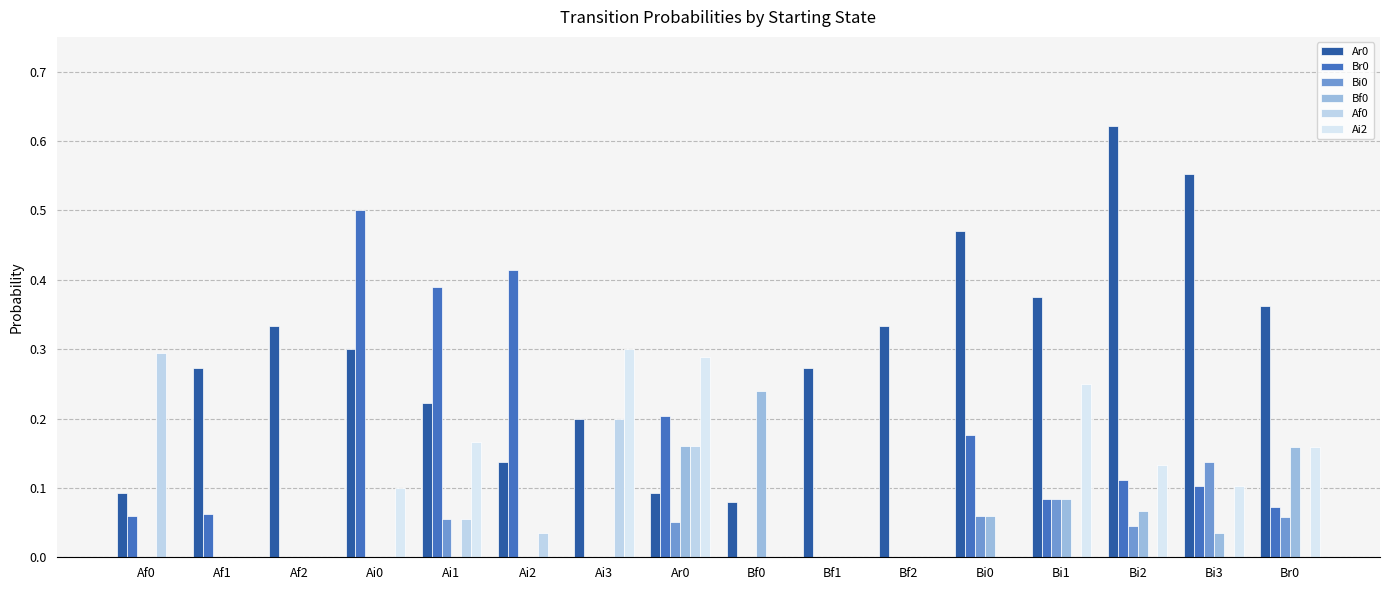

Are the bars grouped side by side (vs. stacked)?

Yes